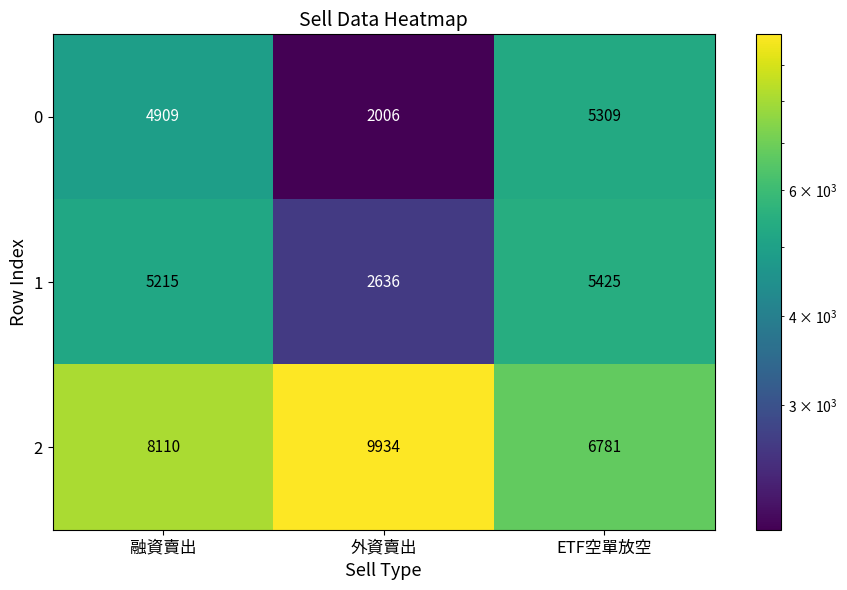

At ETF空單放空, list the series in order from largest to smallest.

2, 1, 0